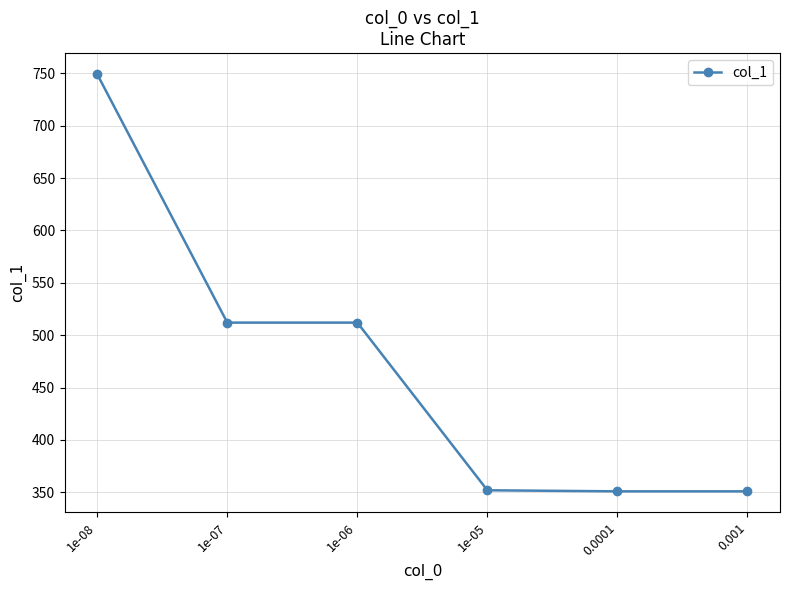

Count the number of categories in the chart.

6